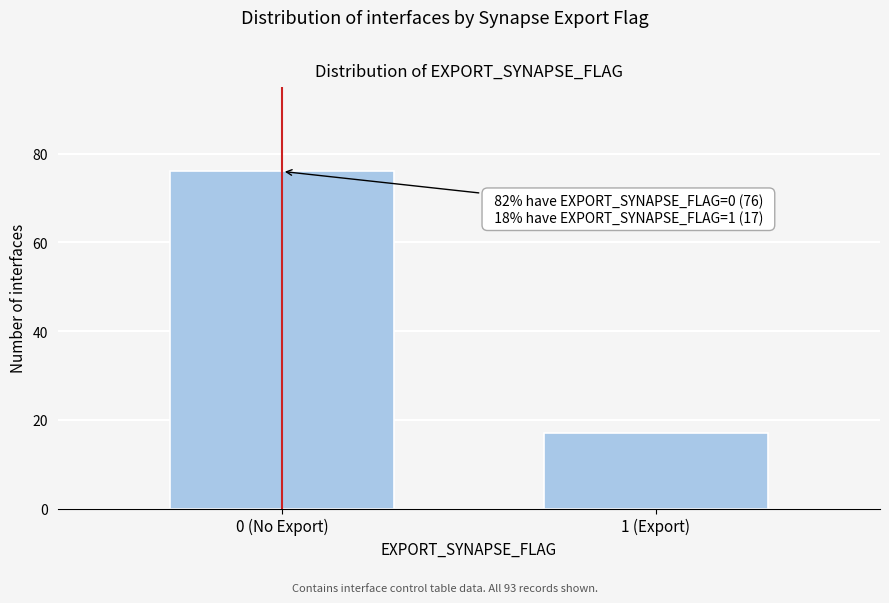

Reading right to left, list all the values displayed in this chart.

17	76